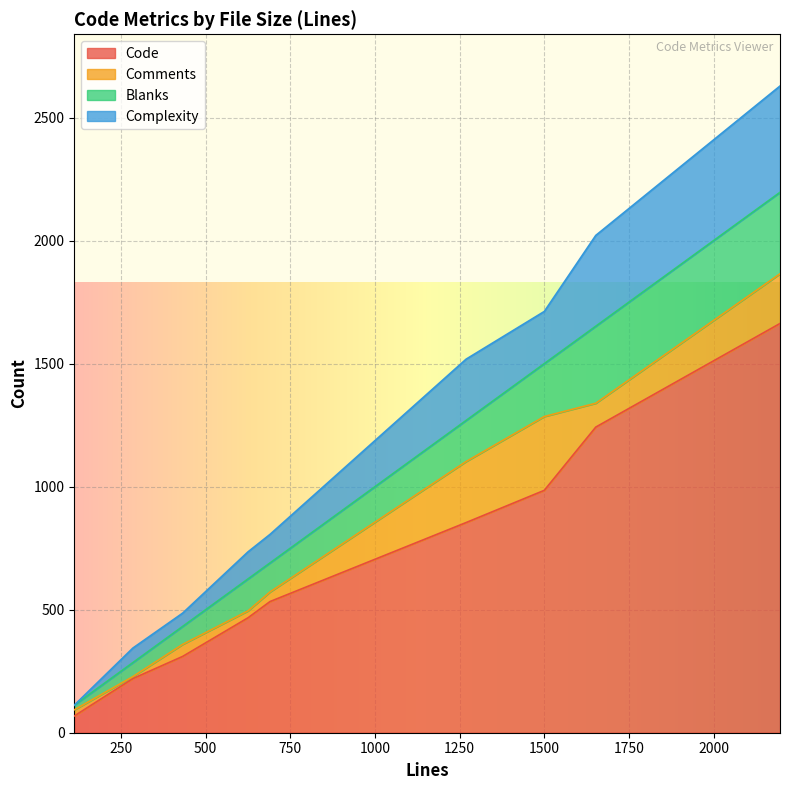

True or false: Code and Complexity intersect in this chart.

False